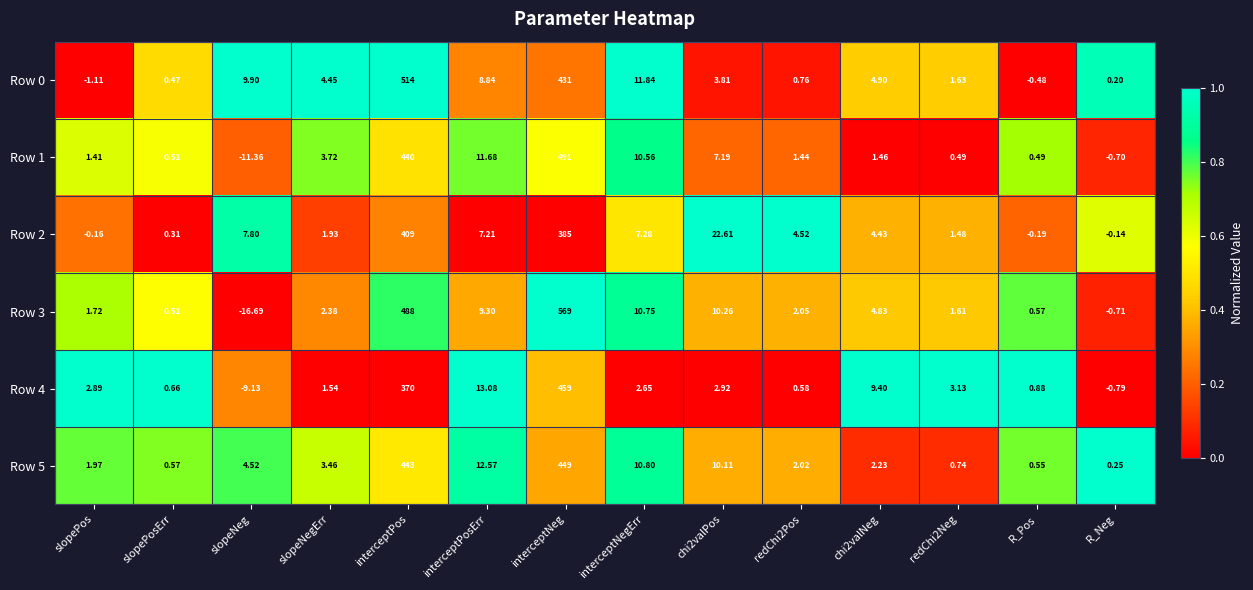

At which category does the chart reach its minimum across all series?

slopeNeg